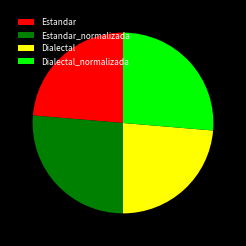

Is there any slice that represents more than half of the pie?

No